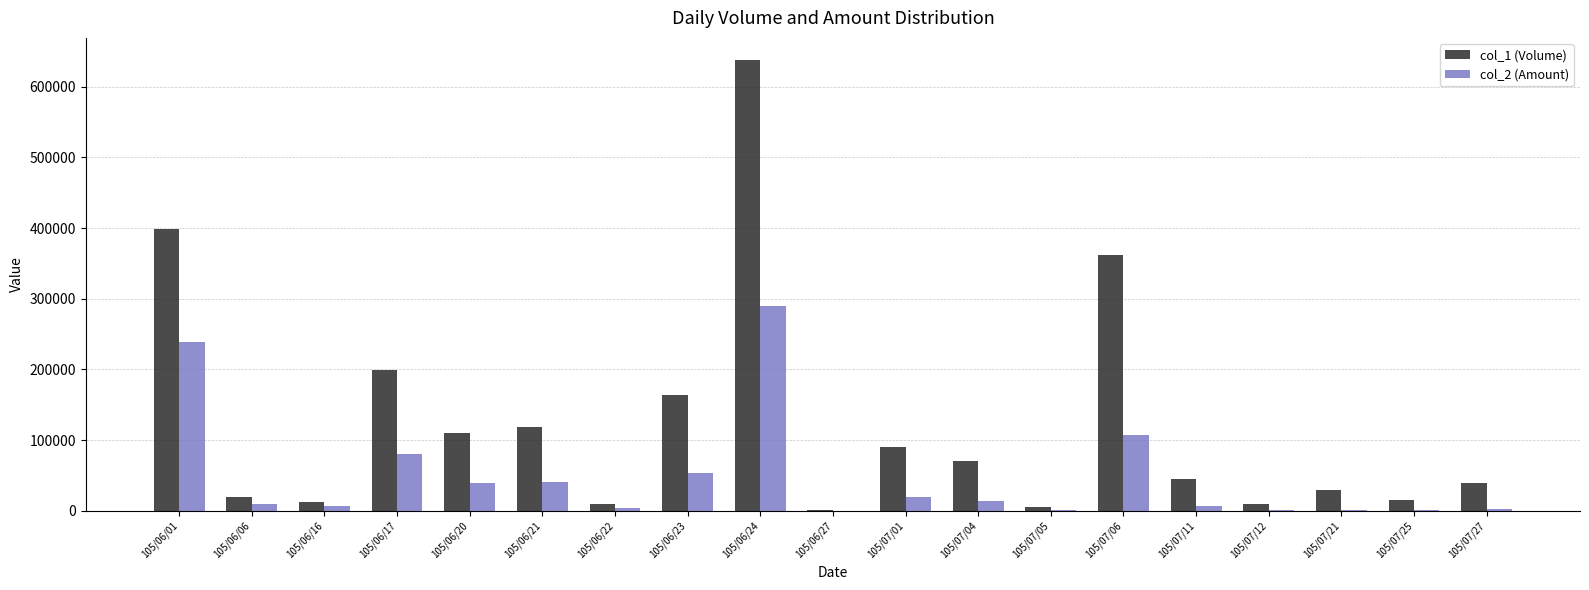

Where does the col_2 (Amount) series first go above 9600?

105/06/01